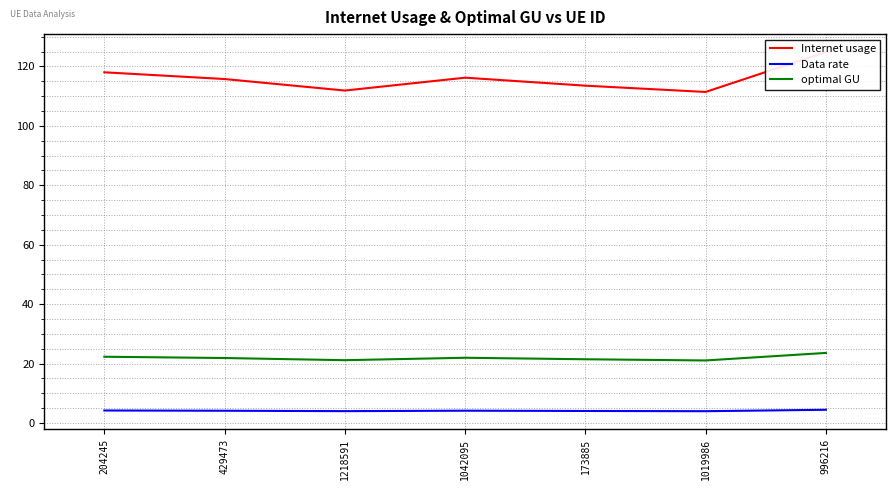

True or false: optimal GU and Data rate cross at least once.

False